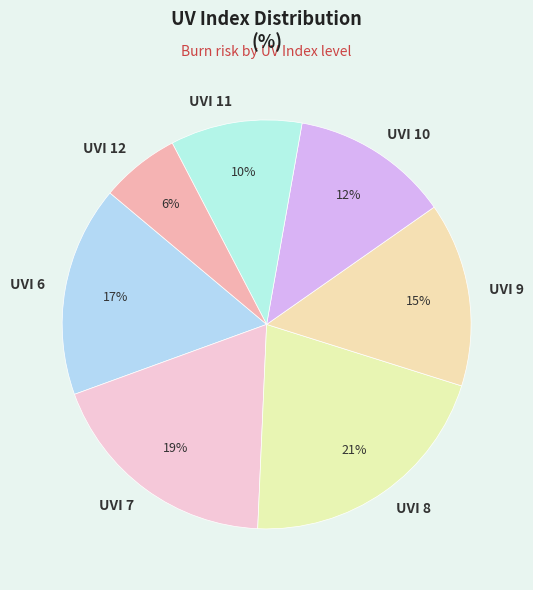

Count the number of slices in the pie.

7